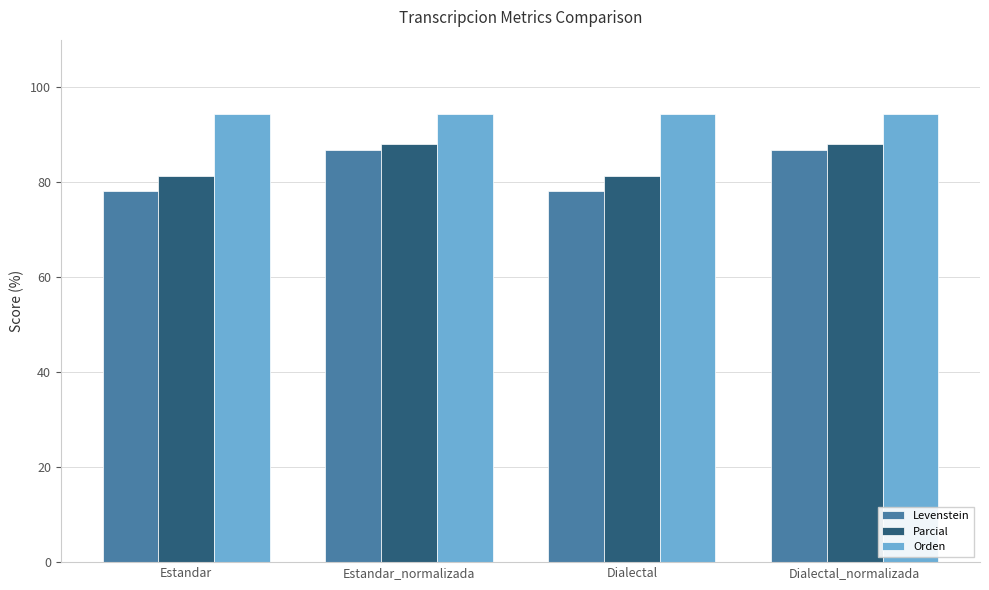

What is the total value across all series at Estandar_normalizada?

269.4